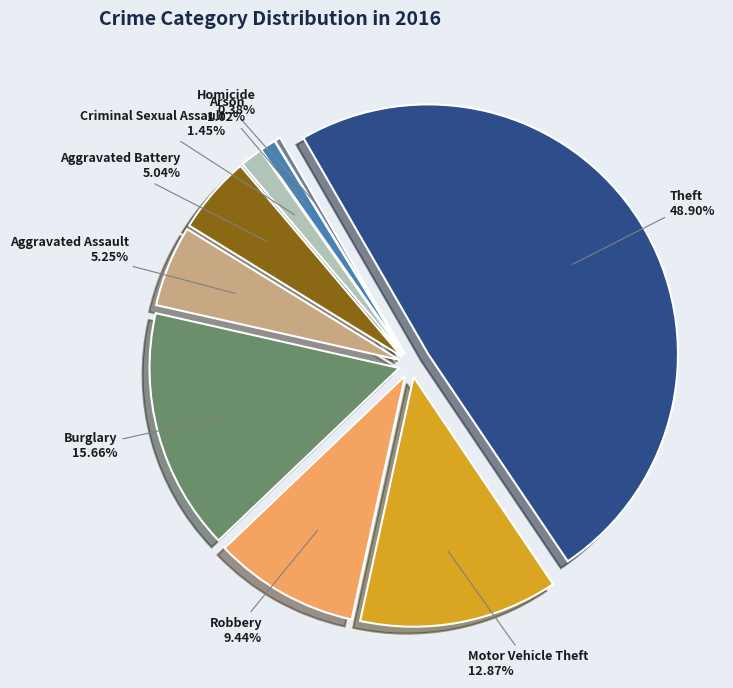

Is it true that Criminal Sexual Assault is 16% of the pie?

False